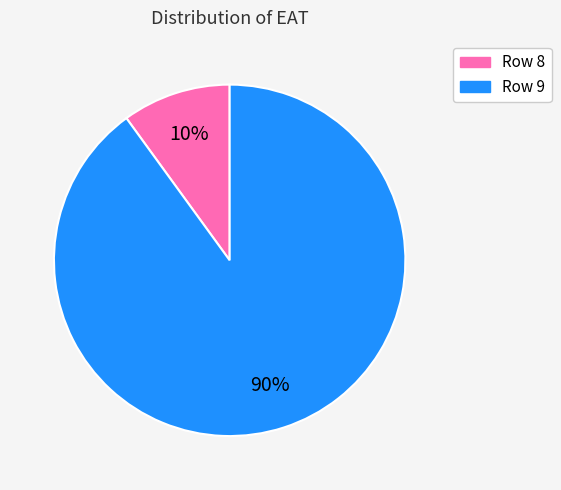

To the nearest percent, what is the difference between the largest and smallest slice percentages?

80%